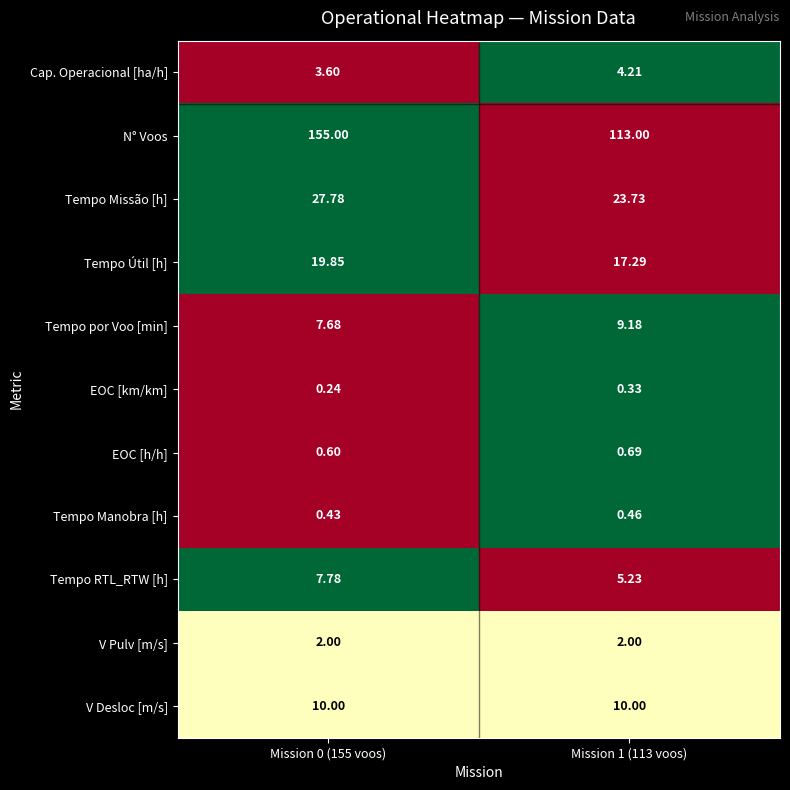

Which series has the widest spread of values?

N° Voos